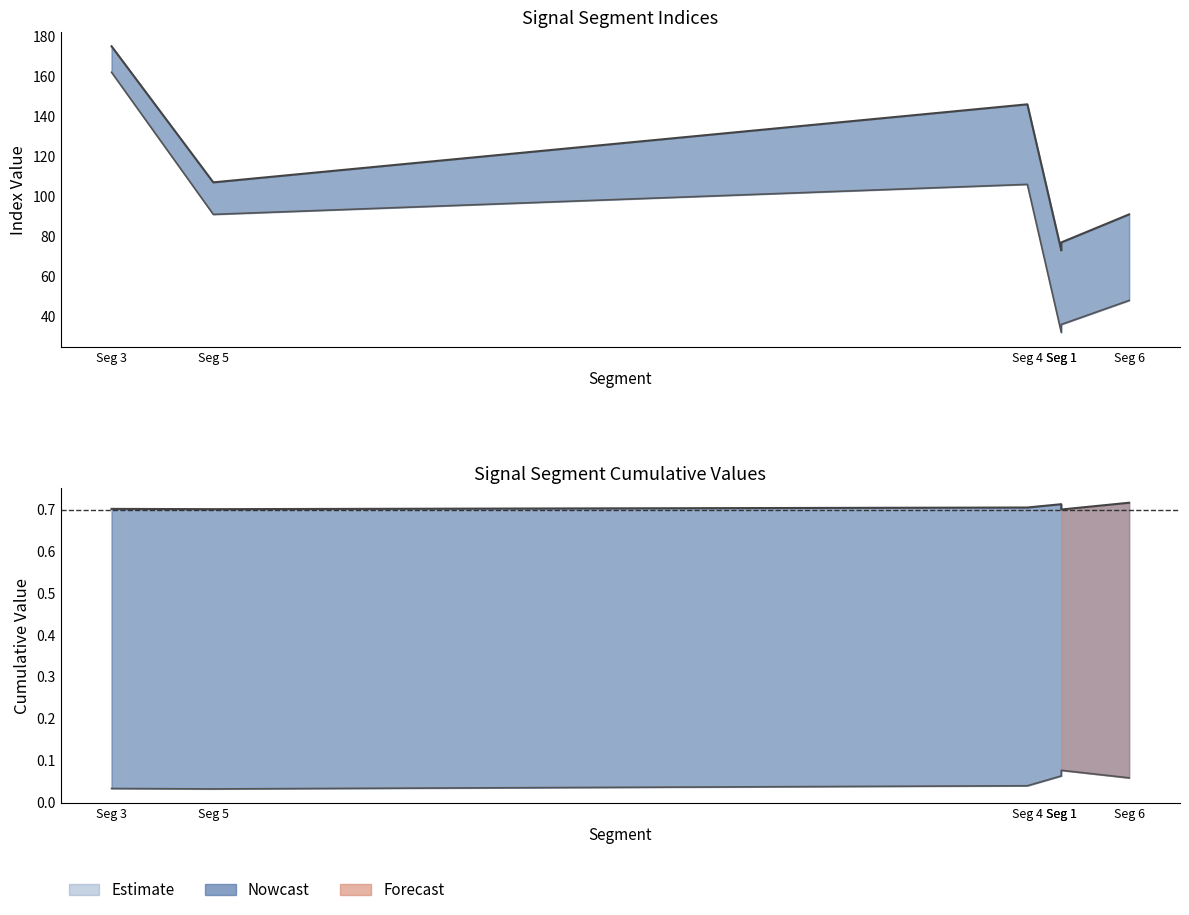

Is it true that Pulse_Width equals 157 at signal segment 4?

False